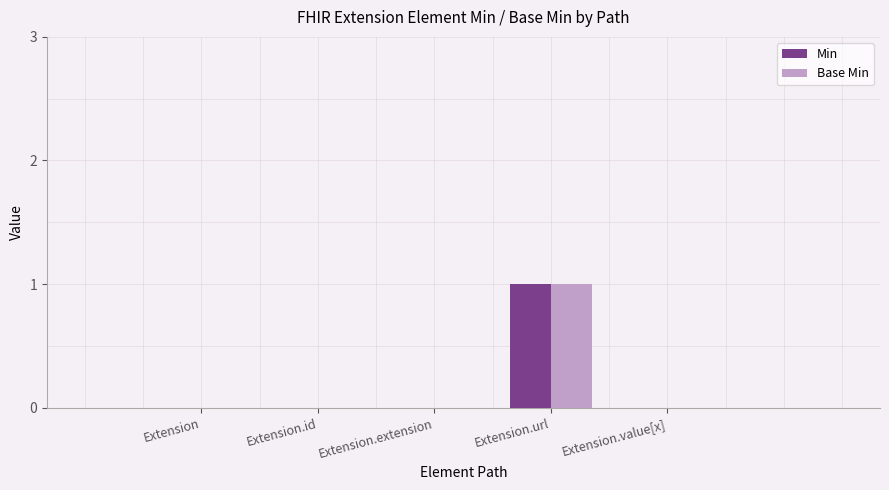

Count the Min values in the range 0 to 1.

5